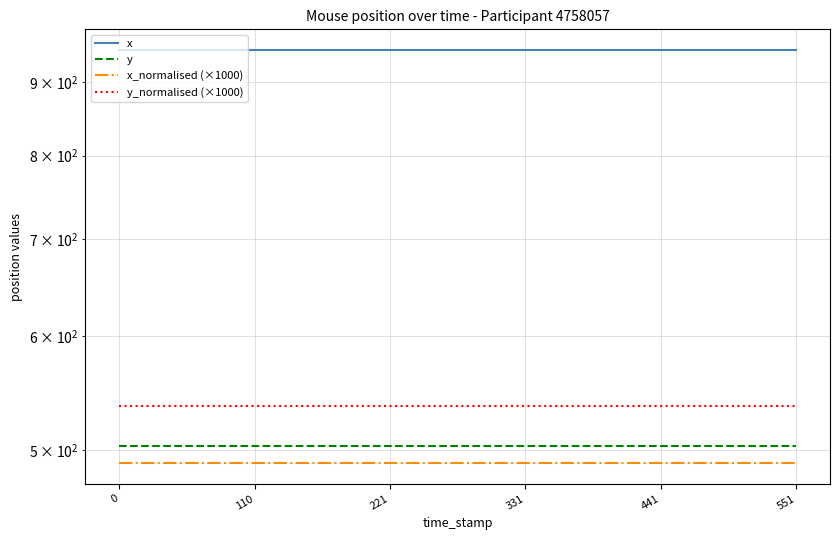

True or false: y has a value of 333.5 at 14.

False